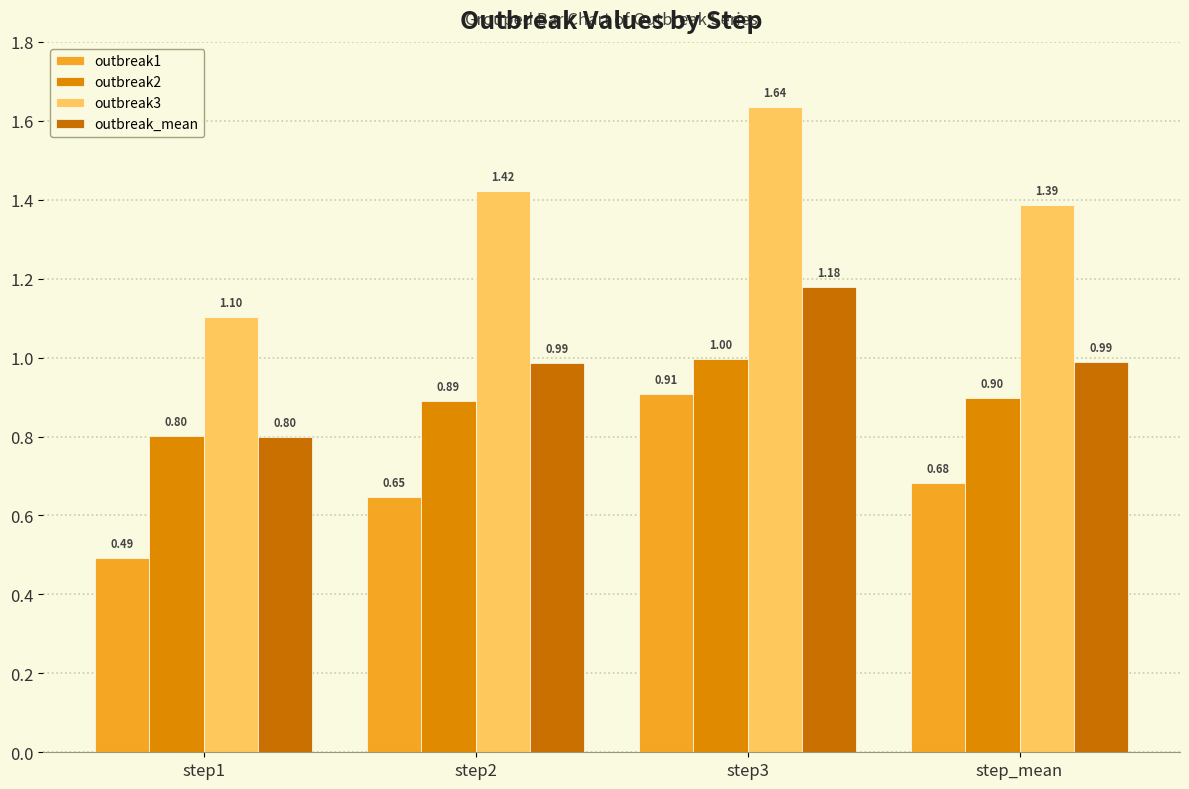

The value of outbreak_mean at step3 is 1.2. True or false?

True